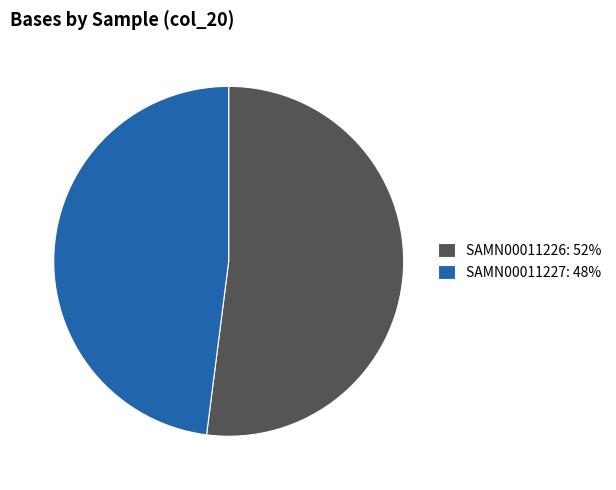

How many slices are in this pie chart?

2